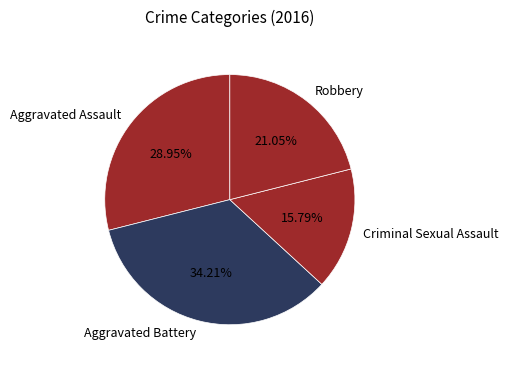

Count the number of slices in the pie.

4